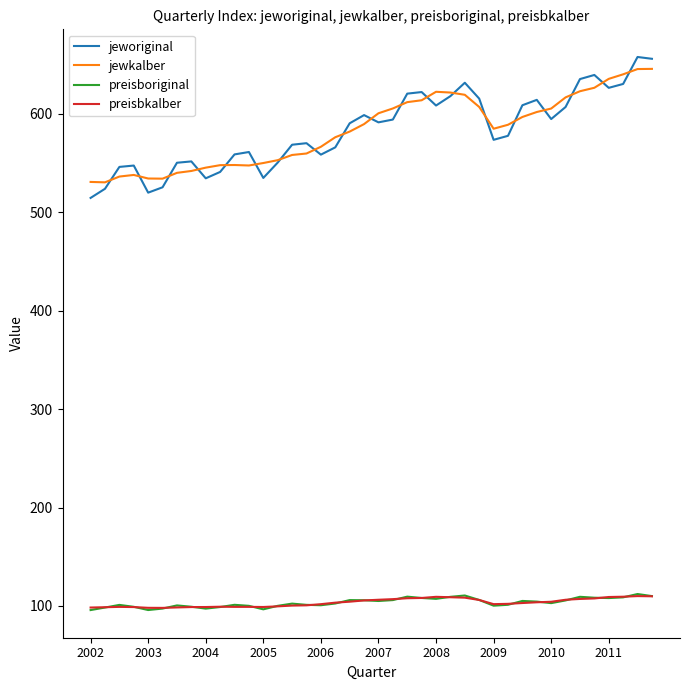

True or false: jewkalber and preisbkalber intersect in this chart.

False